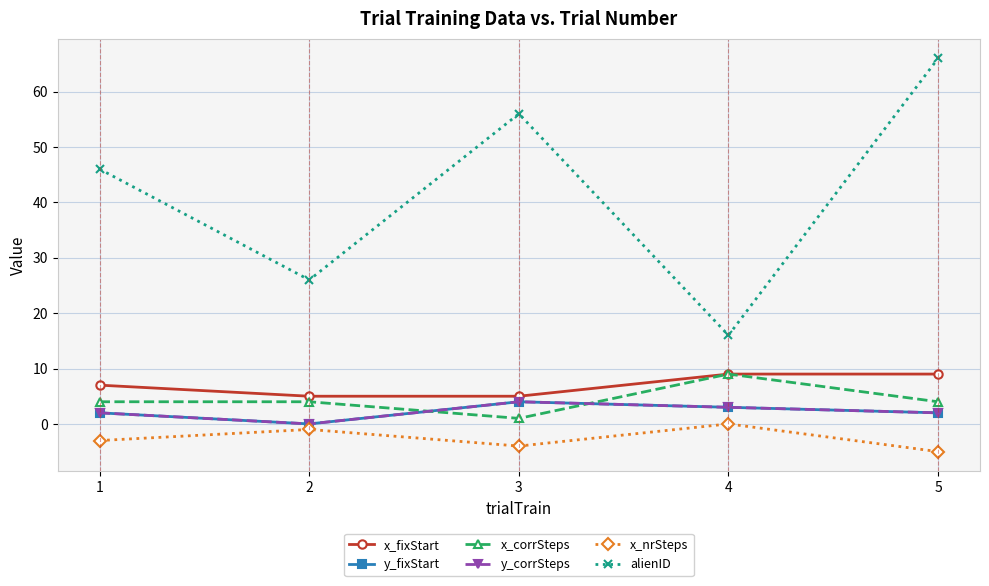

At how many categories does at least one series exceed 32?

3